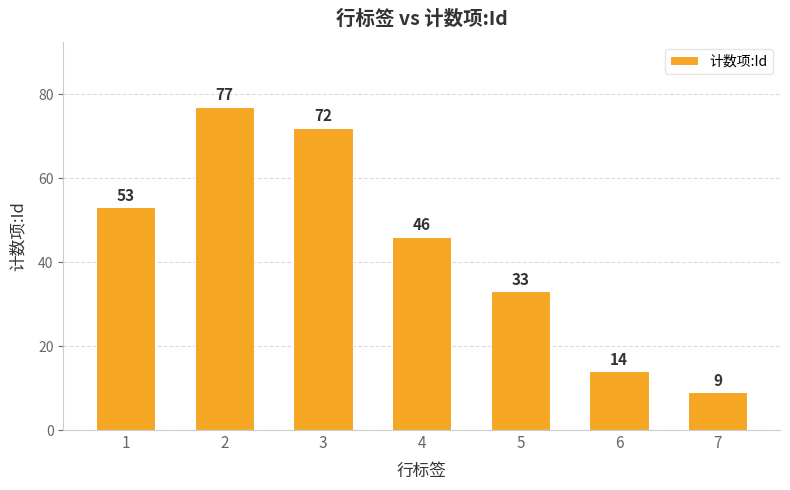

What is the value of the 4th bar from the left?

46